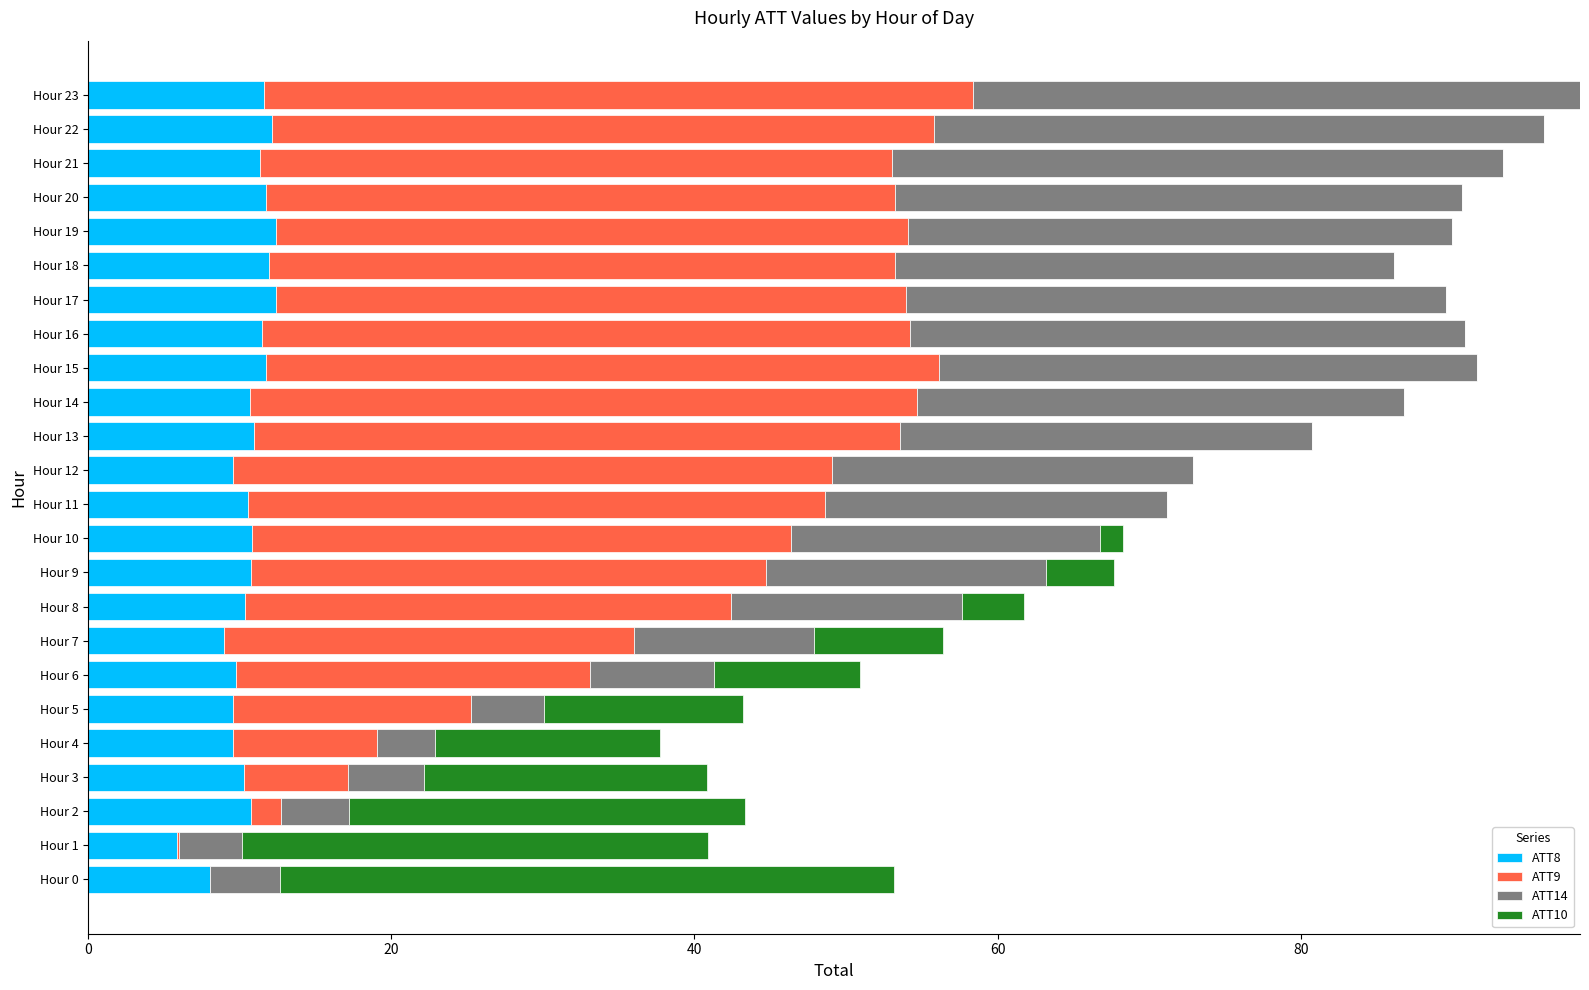

What is the total value across all series at Hour 0?

53.2